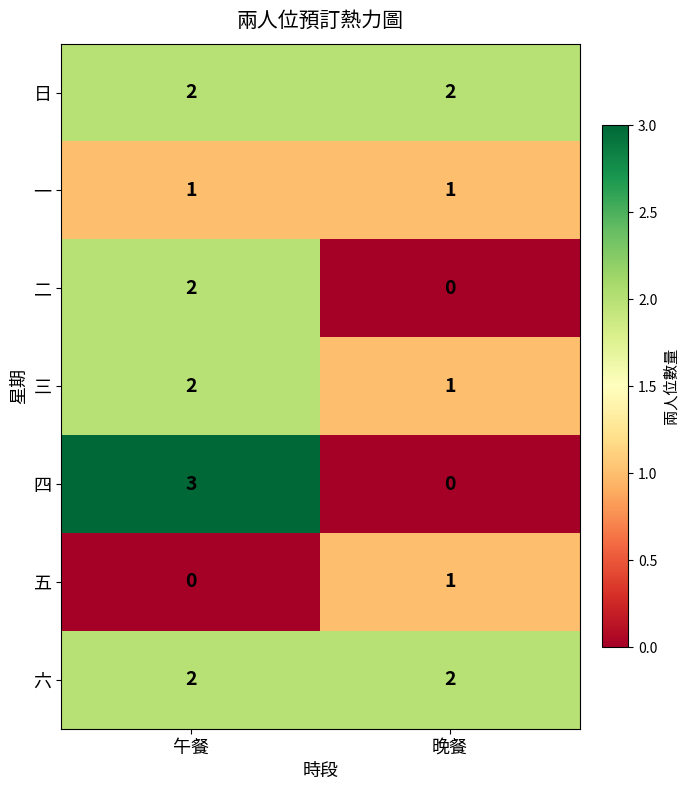

Is it true that 四 equals 2 at 晚餐?

False